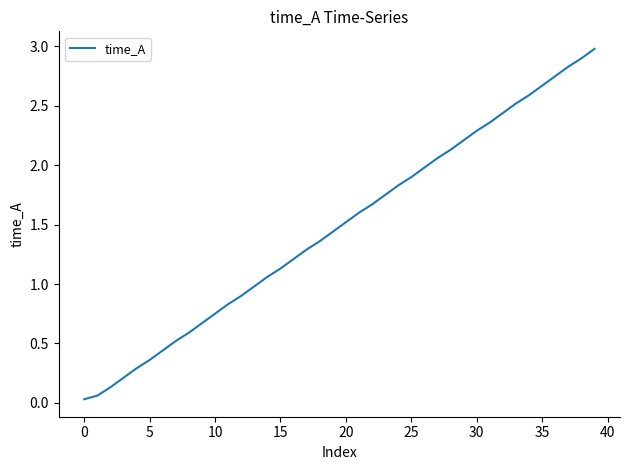

What is the greatest value displayed?

3.0